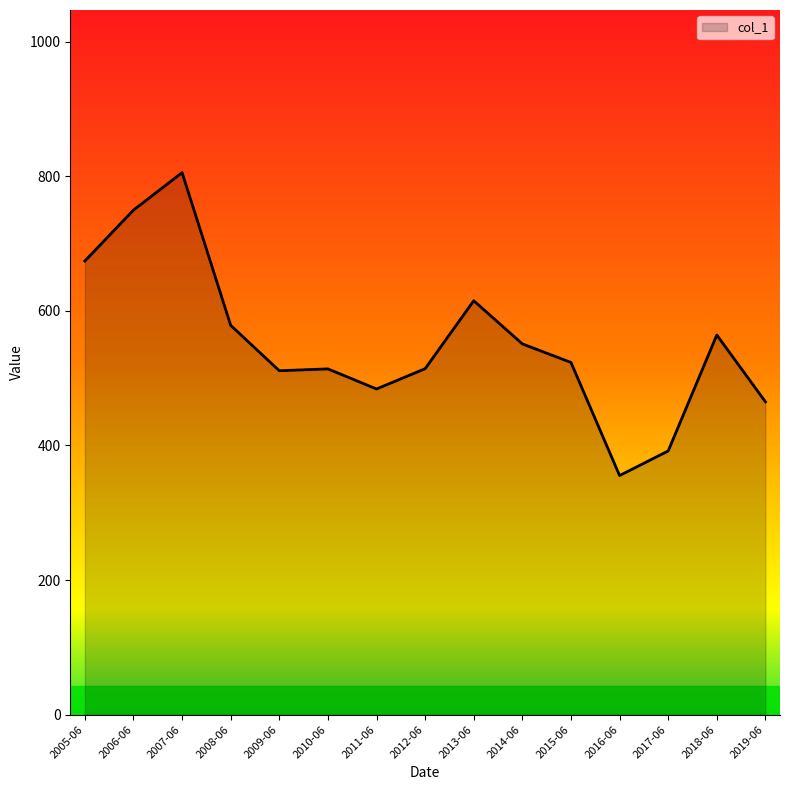

True or false: there are more than 1 points higher than both neighbors.

True